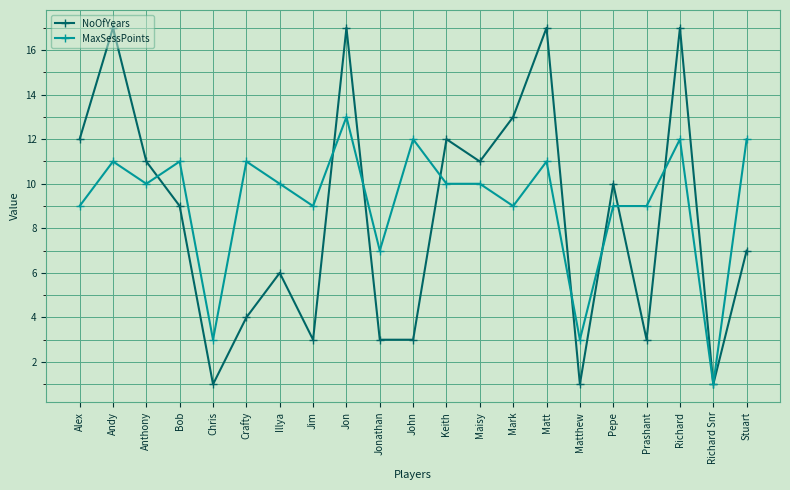

True or false: NoOfYears has a value of 13 at Mark.

True